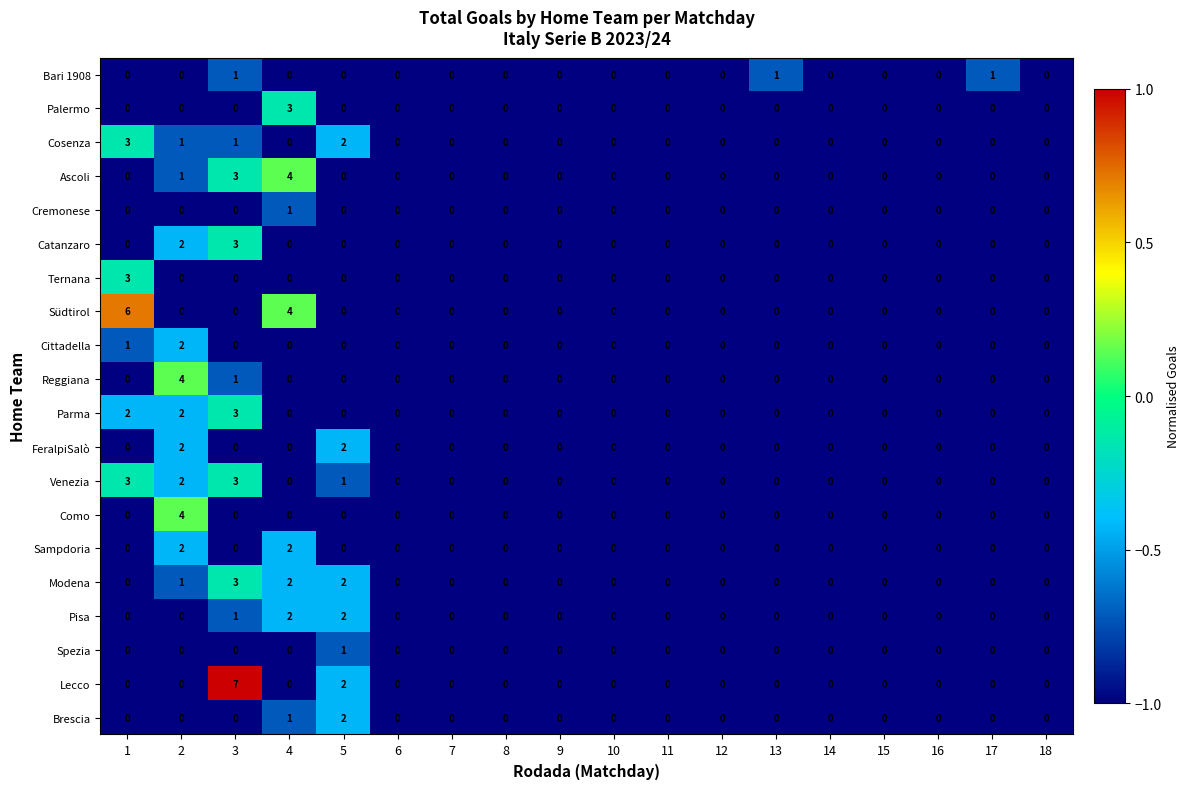

At which category is the sum across all series the highest?

3